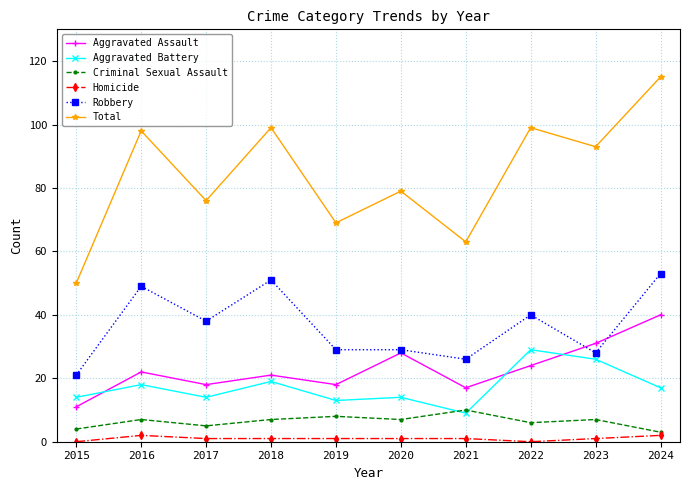

How many lines are shown in the chart?

6